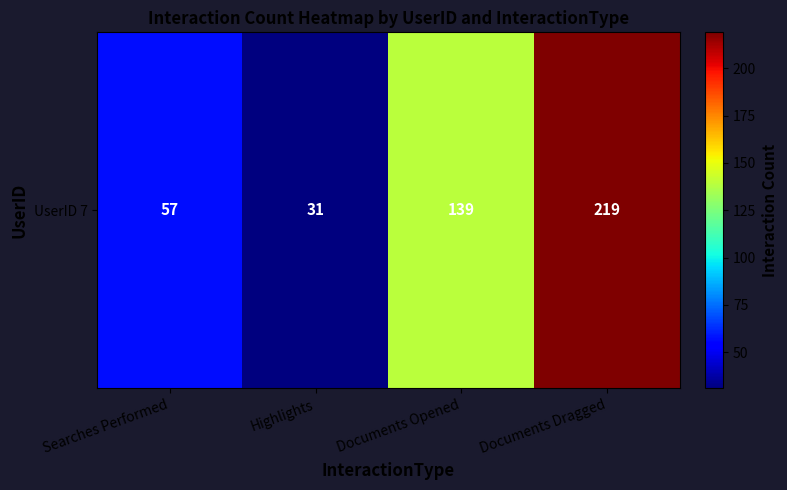

What is the approximate value at Documents Dragged, to the nearest 5?

220